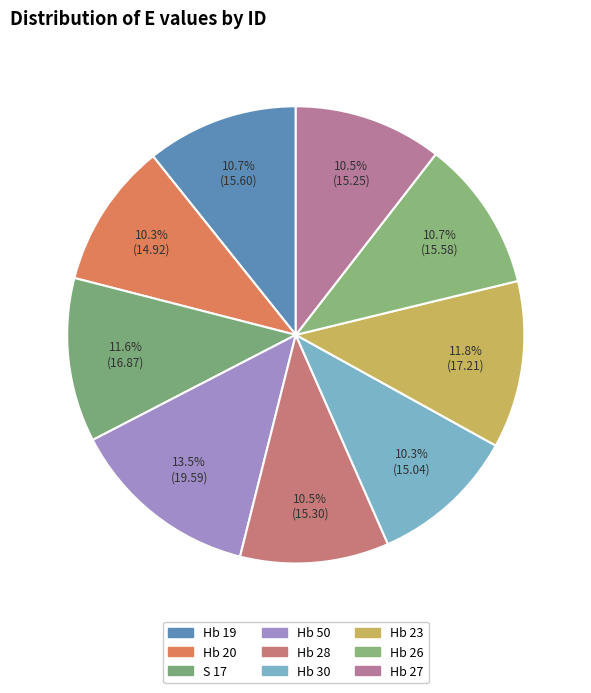

What portion of the pie excludes S 17?

88.4%